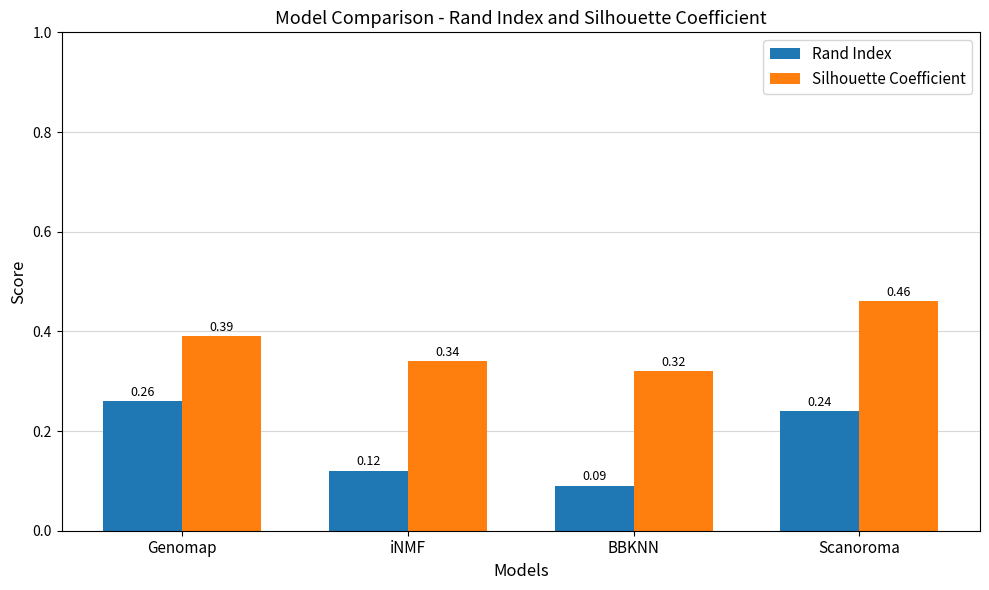

Rank the series by their maximum value, from lowest to highest.

Rand Index, Silhouette Coefficient